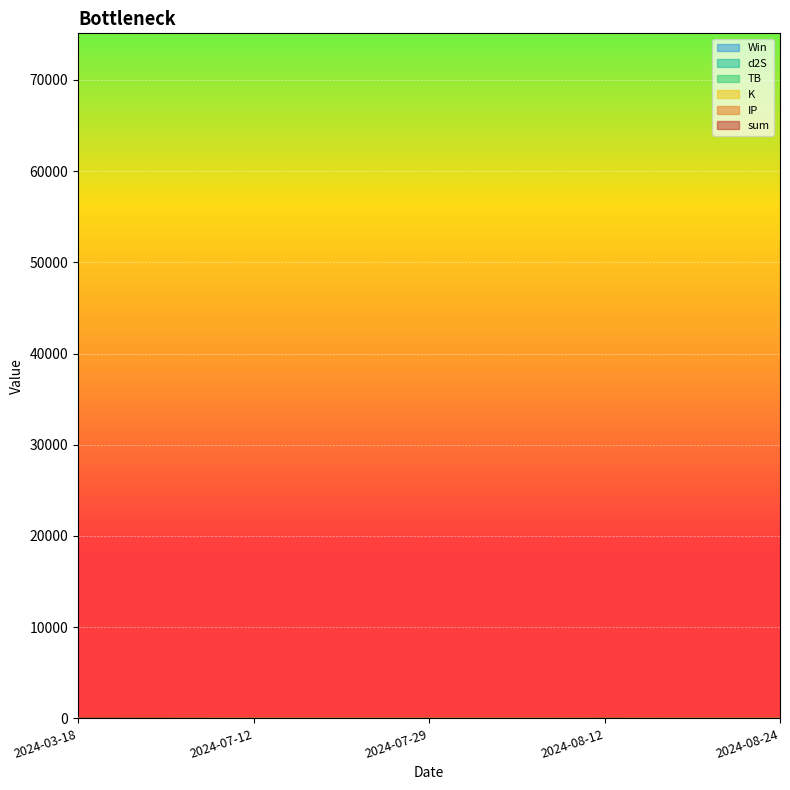

Rank the series by their average value, from lowest to highest.

Win, sum, K